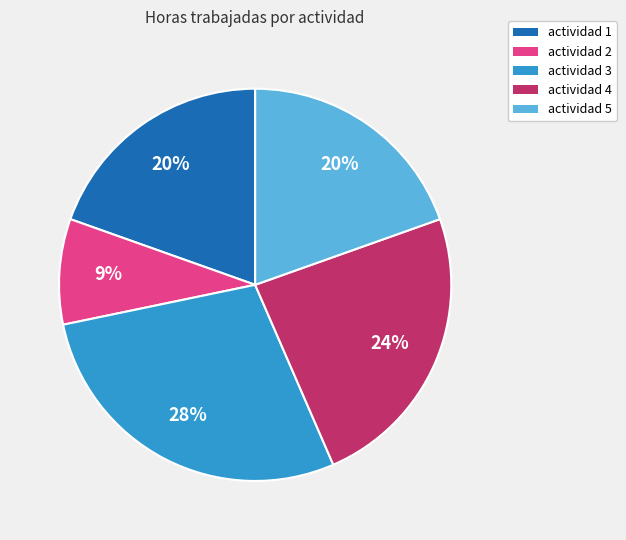

How many slices are in this pie chart?

5